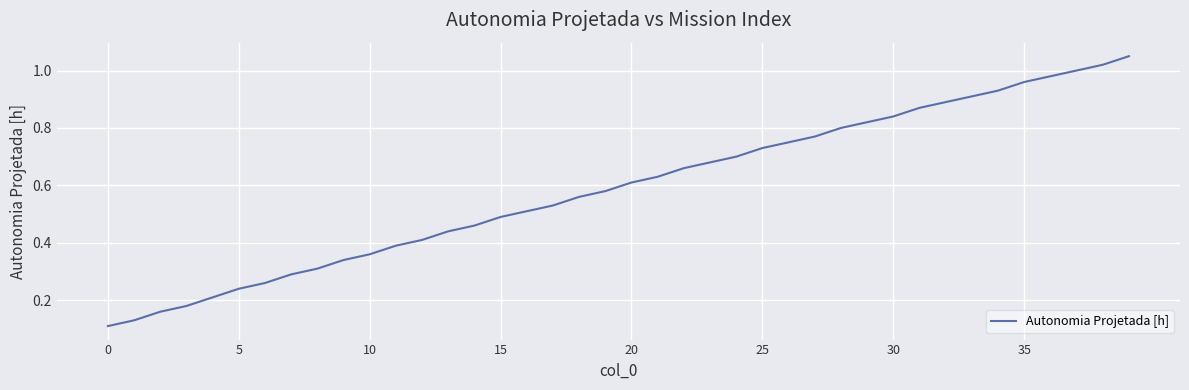

How many distinct data groups are displayed?

1